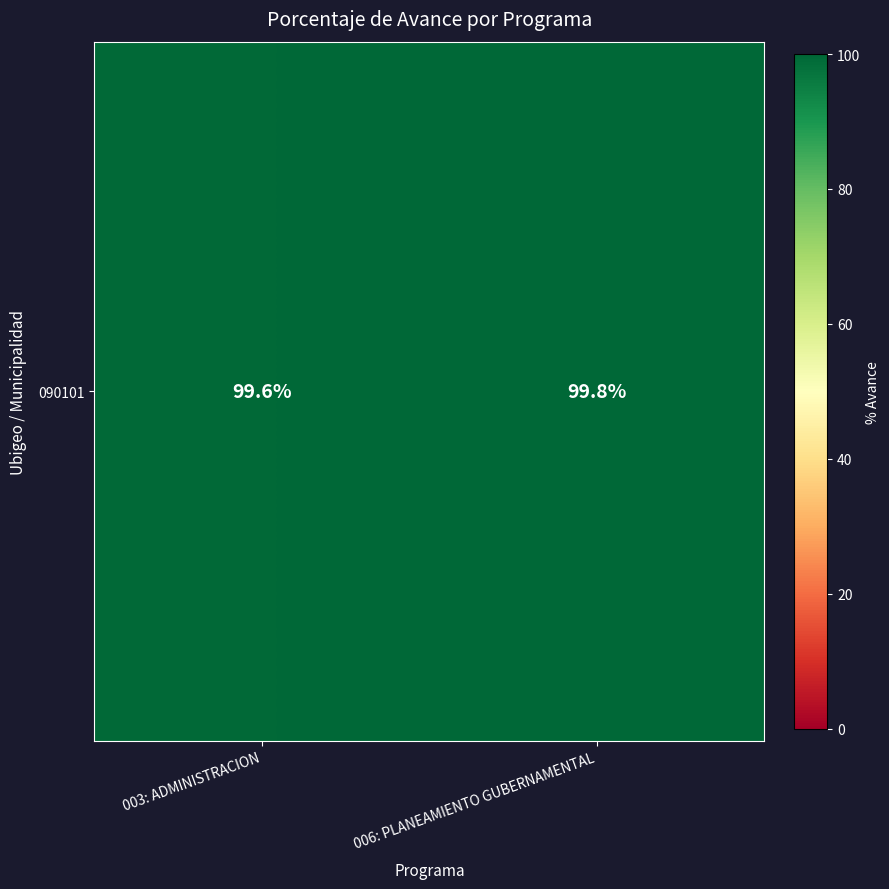

Between 006: PLANEAMIENTO GUBERNAMENTAL and 003: ADMINISTRACION, which is larger?

006: PLANEAMIENTO GUBERNAMENTAL